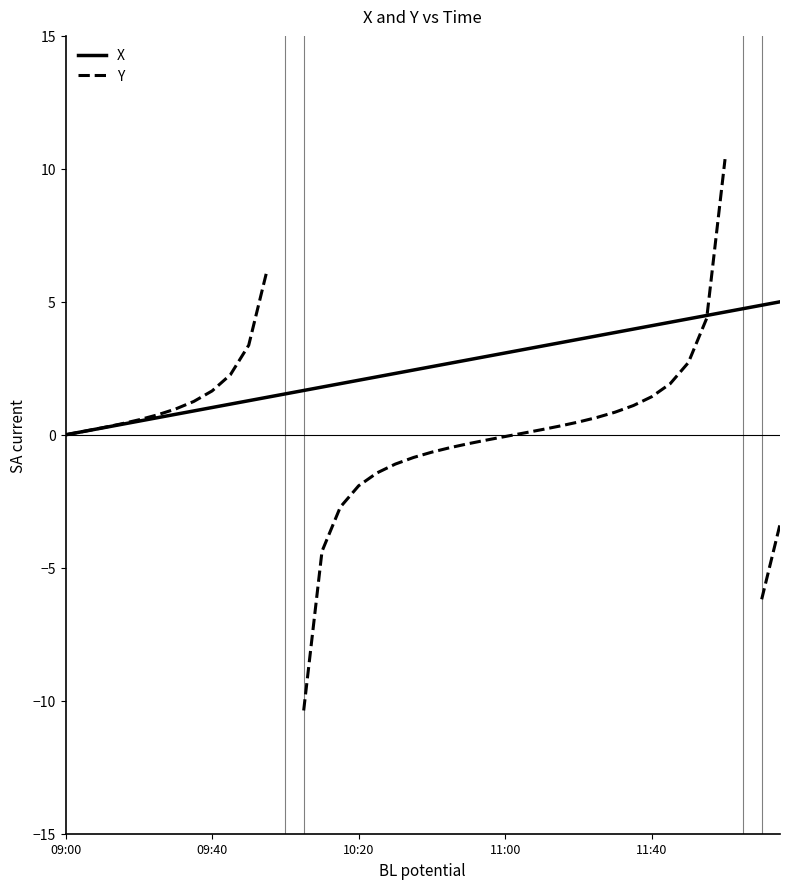

Reading left to right, what are all the values shown in this chart?

09:00=0.0	09:05=0.1	09:10=0.3	09:15=0.4	09:20=0.5	09:25=0.6	09:30=0.8	09:35=0.9	09:40=1.0	09:45=1.2	09:50=1.3	09:55=1.4	10:00=1.5	10:05=1.7	10:10=1.8	10:15=1.9	10:20=2.1	10:25=2.2	10:30=2.3	10:35=2.4	10:40=2.6	10:45=2.7	10:50=2.8	10:55=2.9	11:00=3.1	11:05=3.2	11:10=3.3	11:15=3.5	11:20=3.6	11:25=3.7	11:30=3.8	11:35=4.0	11:40=4.1	11:45=4.2	11:50=4.4	11:55=4.5	12:00=4.6	12:05=4.7	12:10=4.9	12:15=5.0